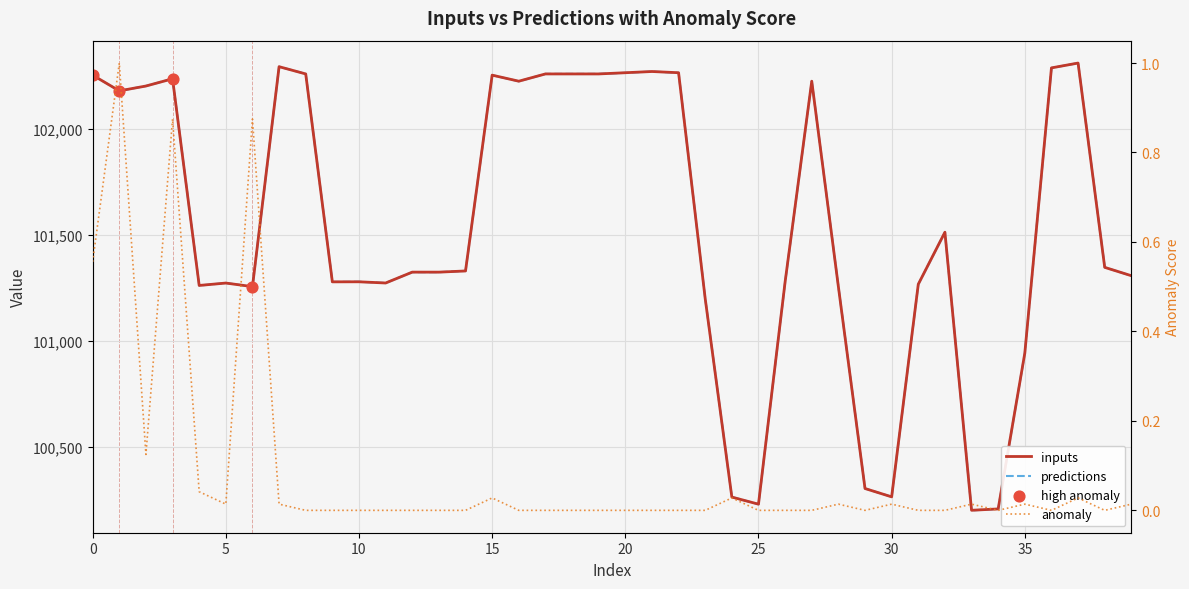

At which category is the sum across all series the highest?

37